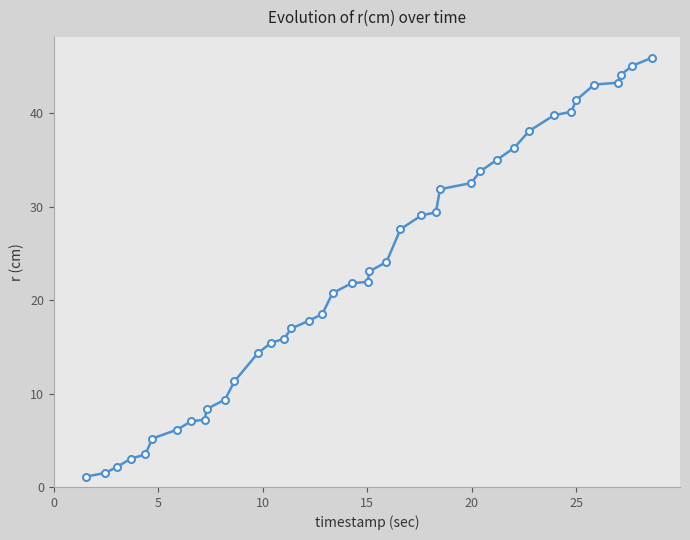

What is the greatest value displayed?

45.9